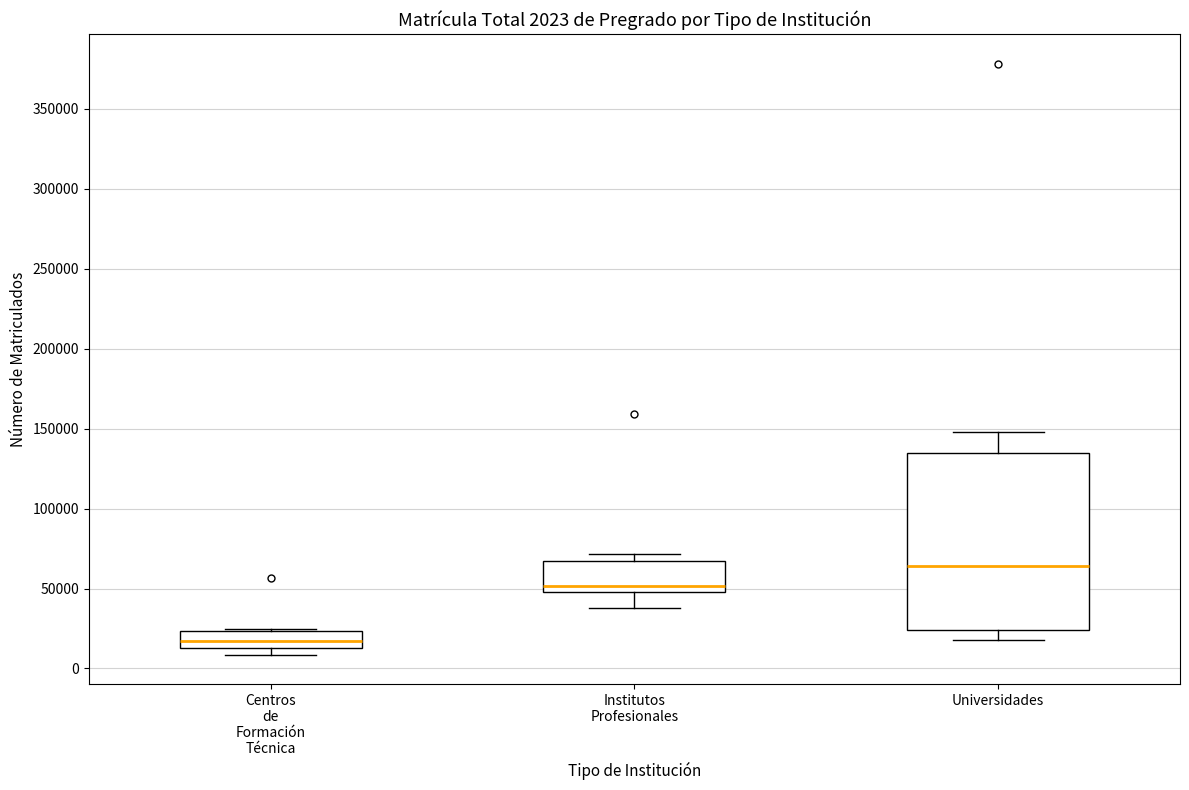

Which box's median line is the highest?

Universidades